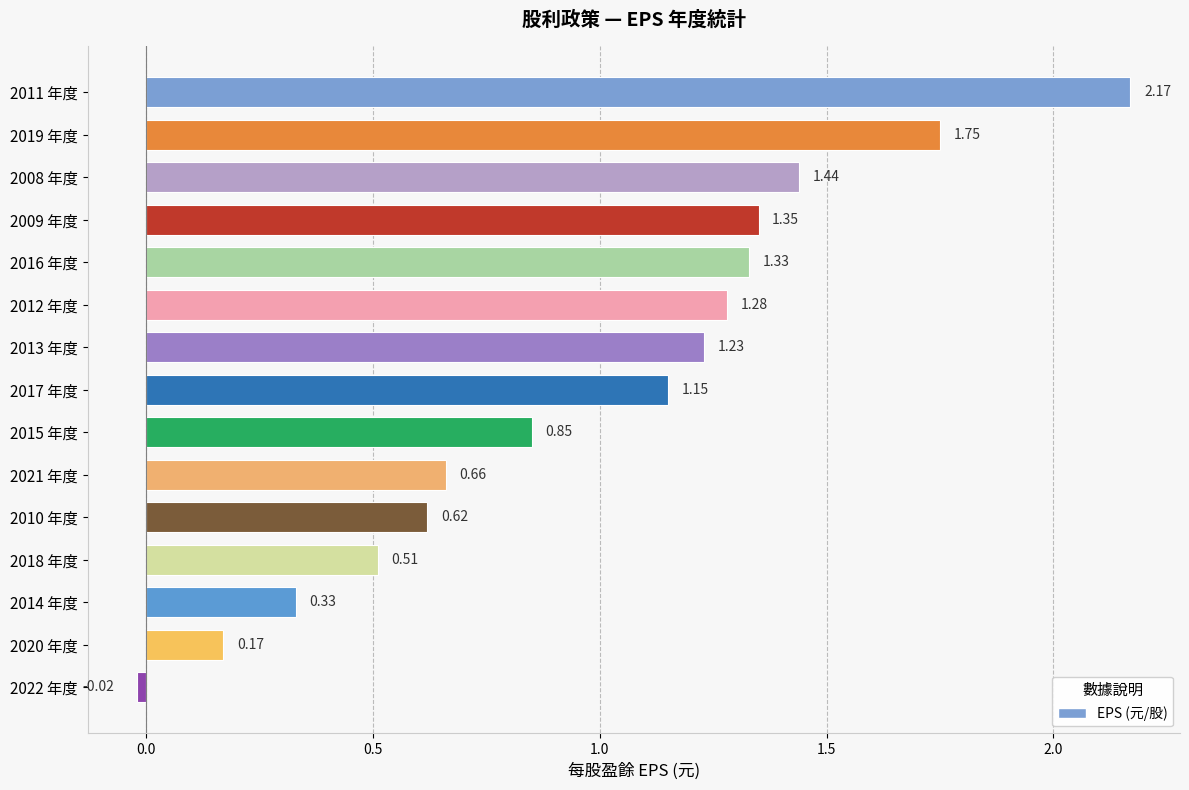

Approximately how many times larger is the value at 2018 年度 compared to 2017 年度?

0.4